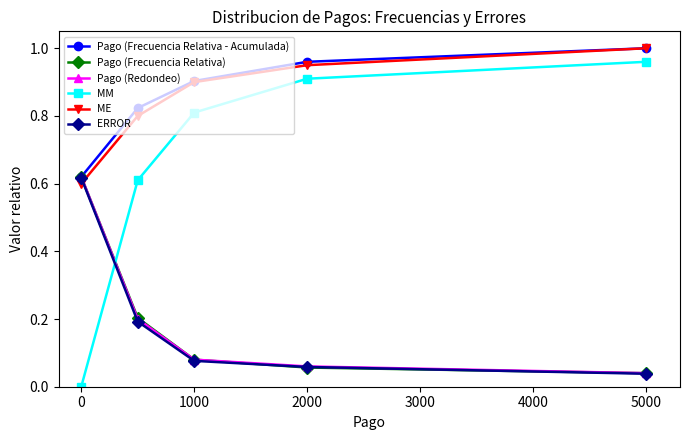

True or false: Pago (Frecuencia Relativa) has more than 0 points higher than both neighbors.

False